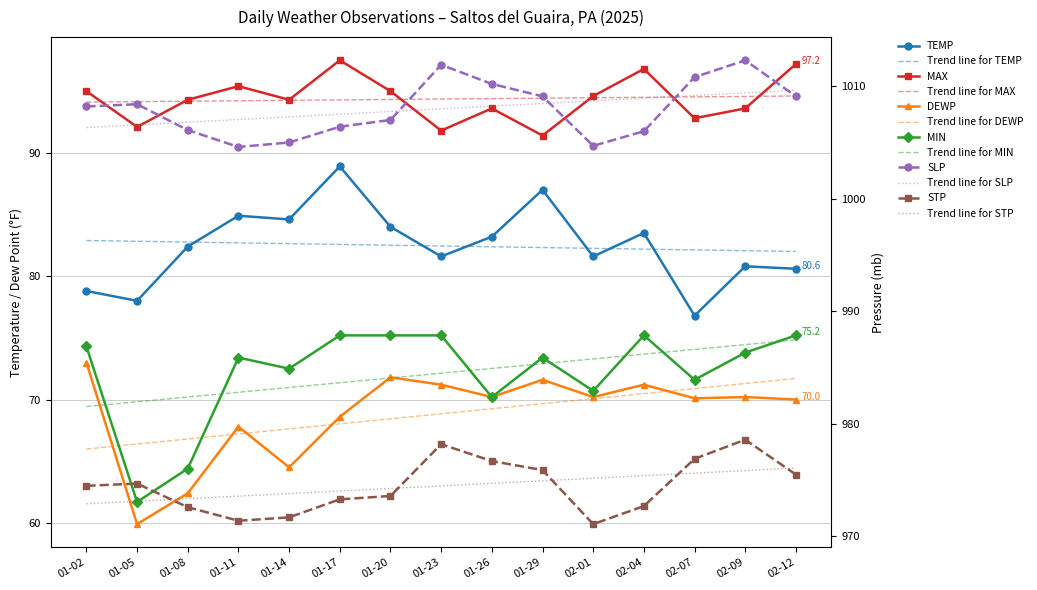

Which series has the largest total across all categories?

SLP